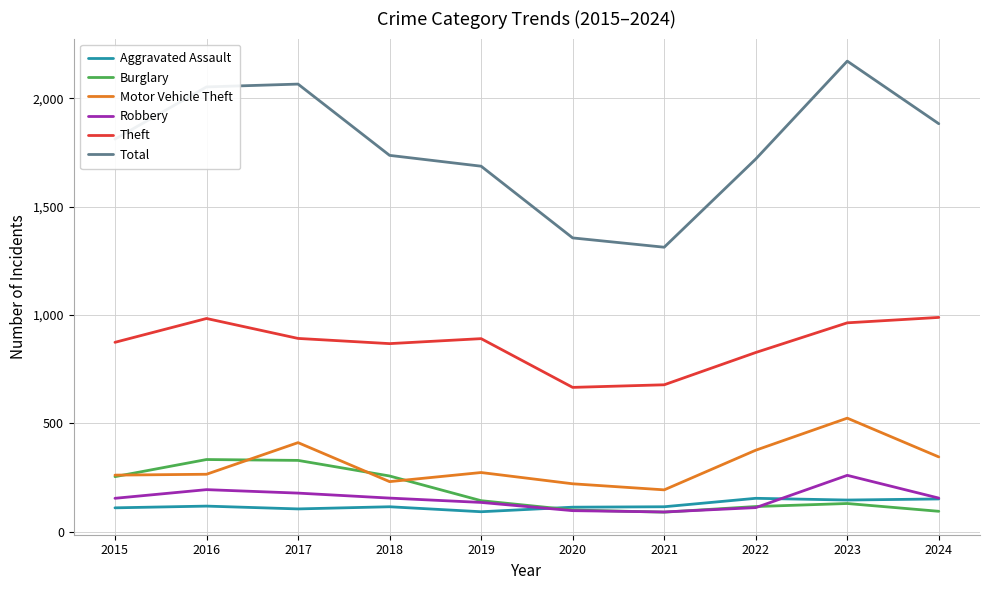

The Theft series shows 868 at 2018. True or false?

True